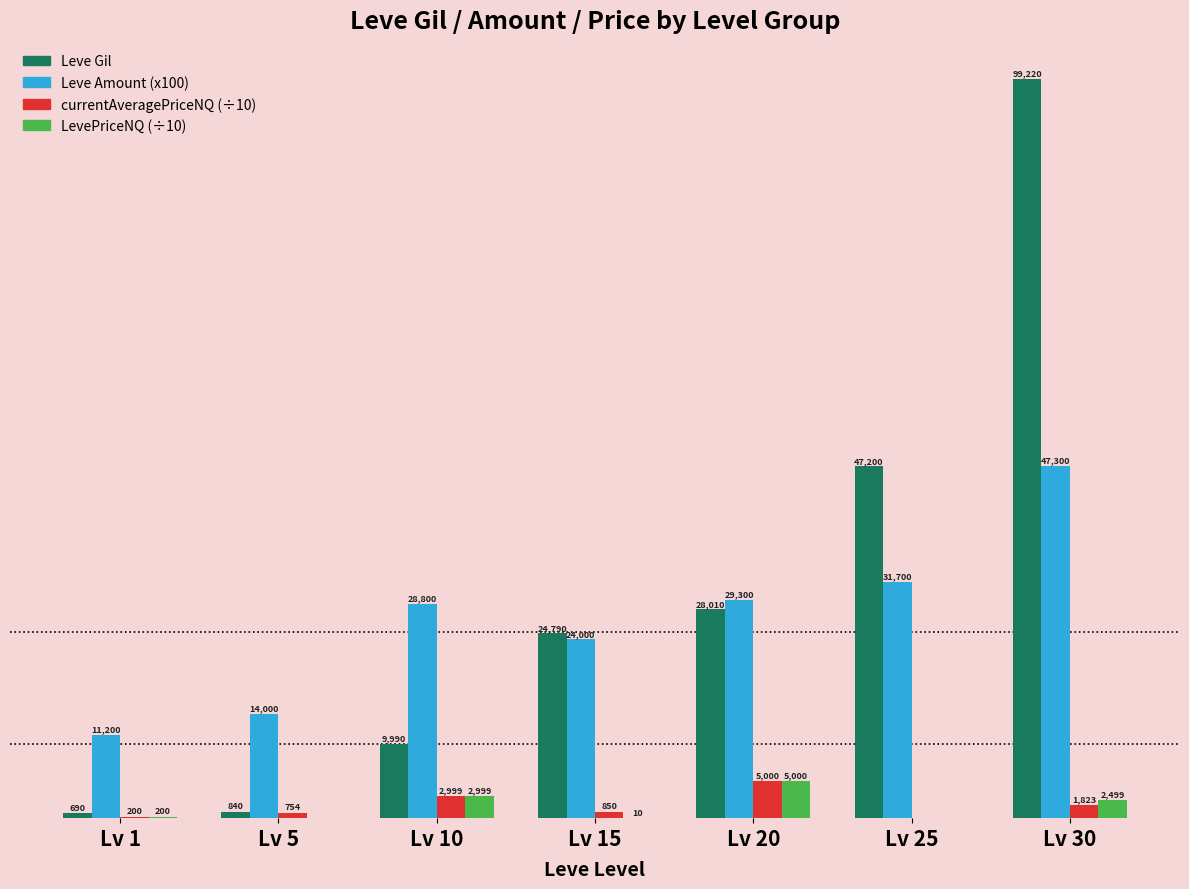

At which label does LevePriceNQ (÷10) reach its peak?

Lv 20